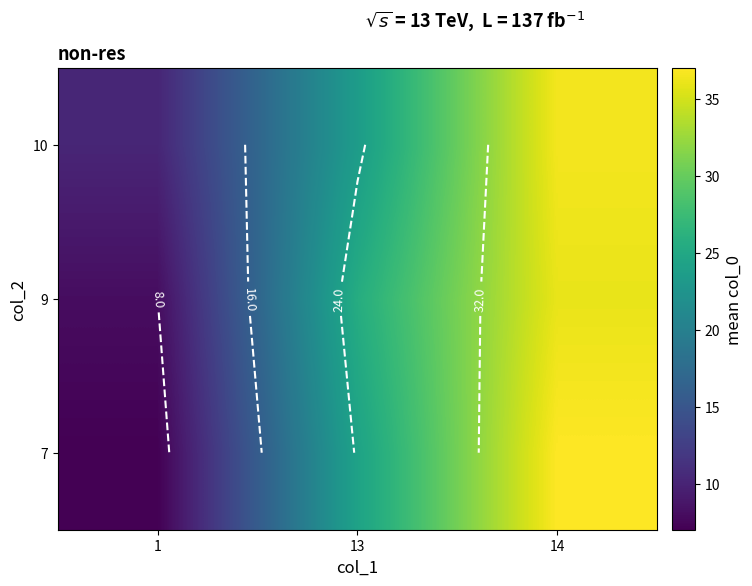

How many data points in 10 are less than 23?

1